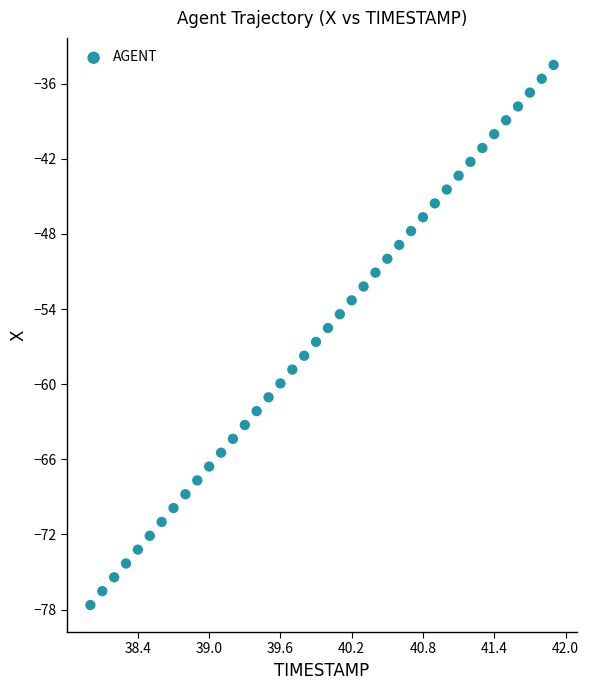

What is the range of X values (max minus min)?

3.9